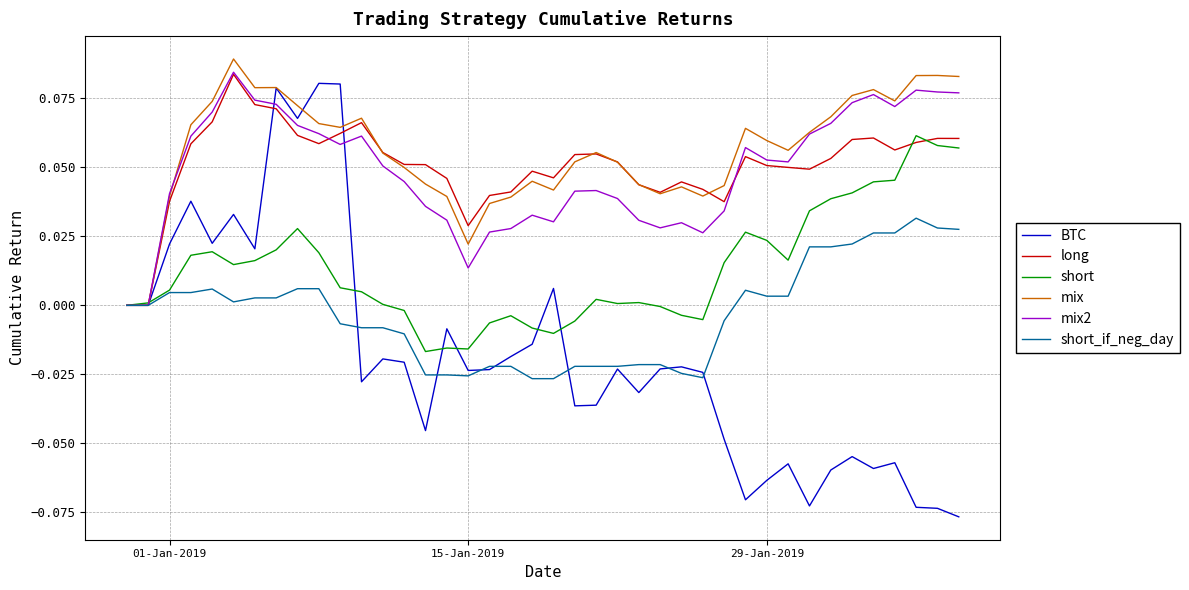

Which series has the widest spread of values?

BTC